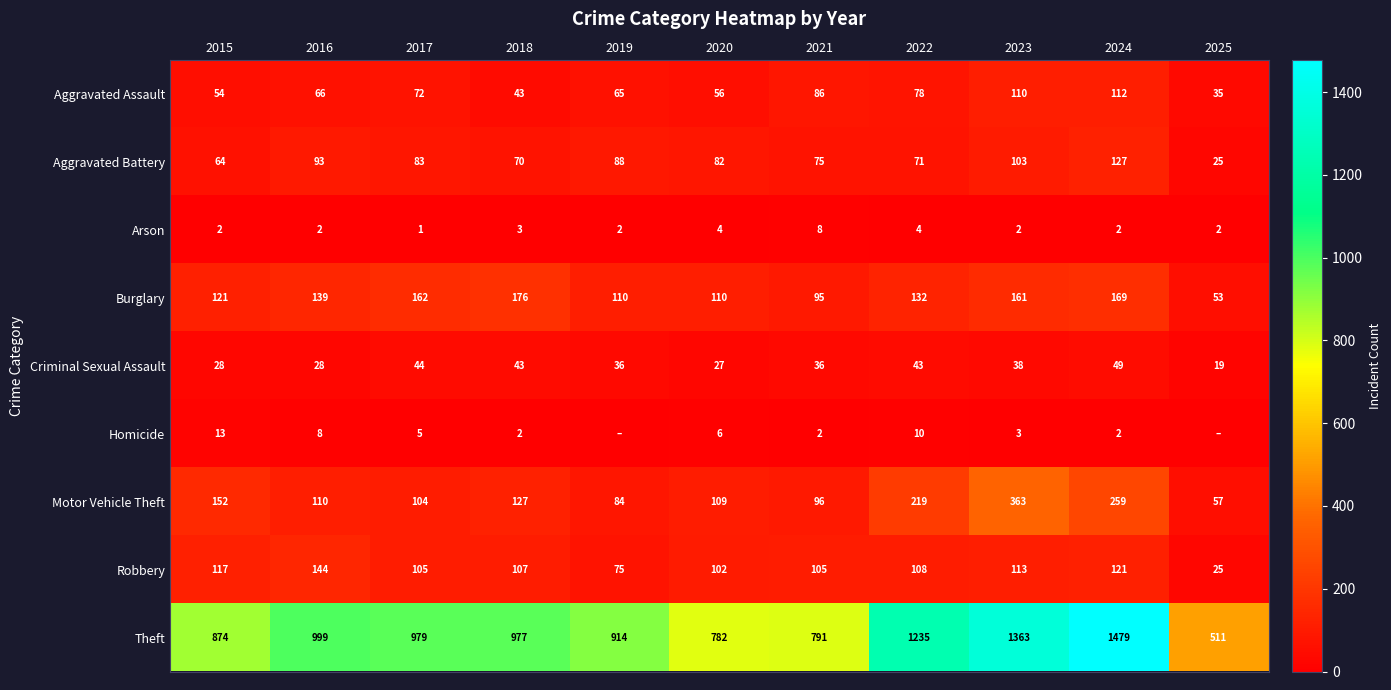

The value of Homicide at 2023 is 3. True or false?

True